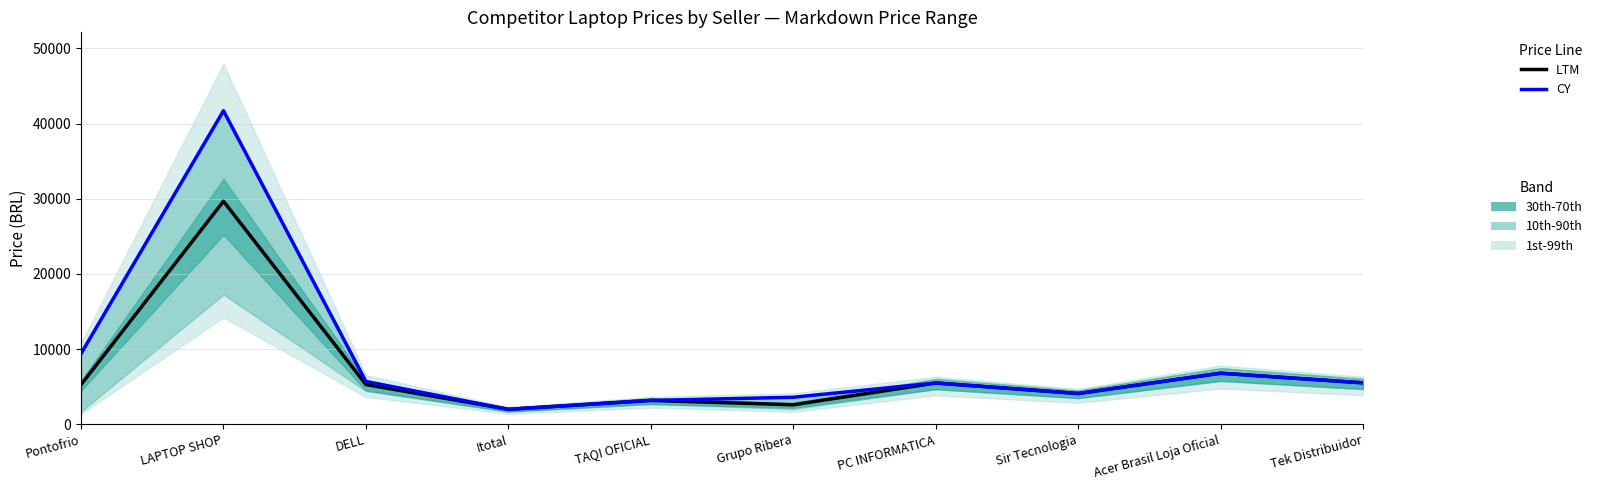

Is it true that LTM equals 2602.0 at Grupo Ribera?

True